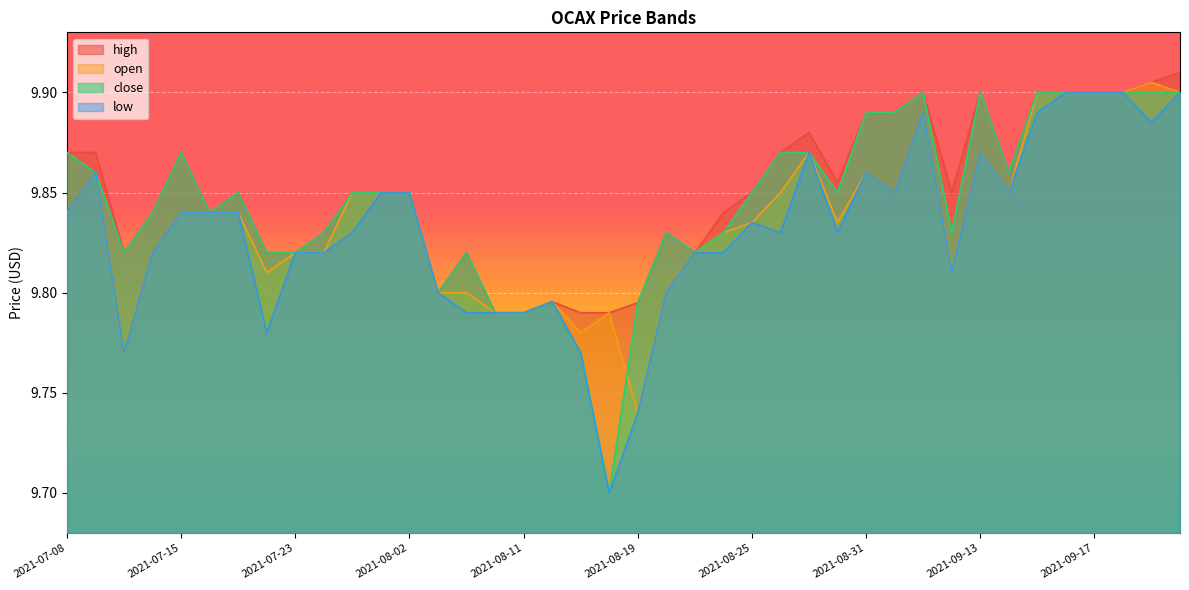

What are all the series names shown in the legend?

high, open, close, low